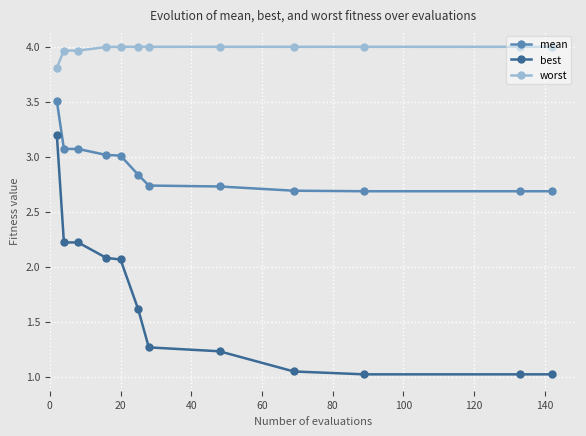

What is the minimum value for worst?

3.8